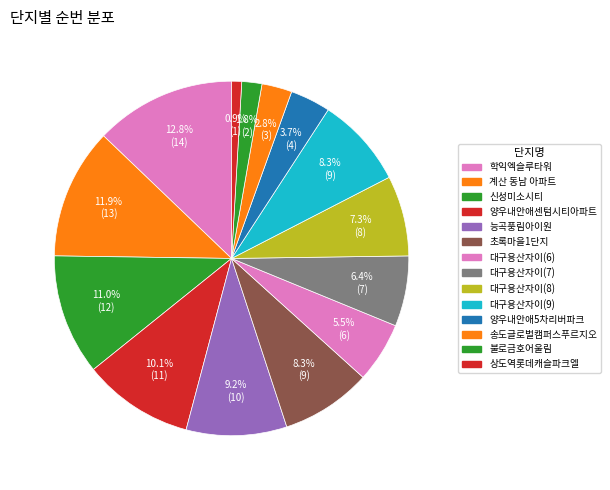

Combined, do 송도글로벌캠퍼스푸르지오 and 초록마을1단지 account for over 50%?

No